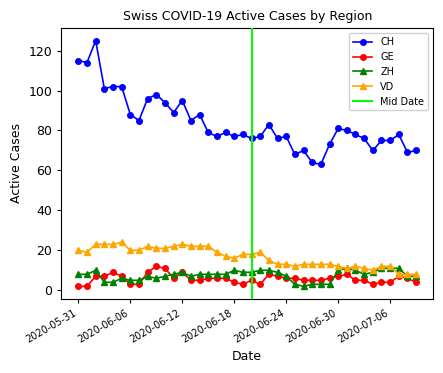

What is the difference between the VD values at 2020-06-09 and 2020-07-09?

13